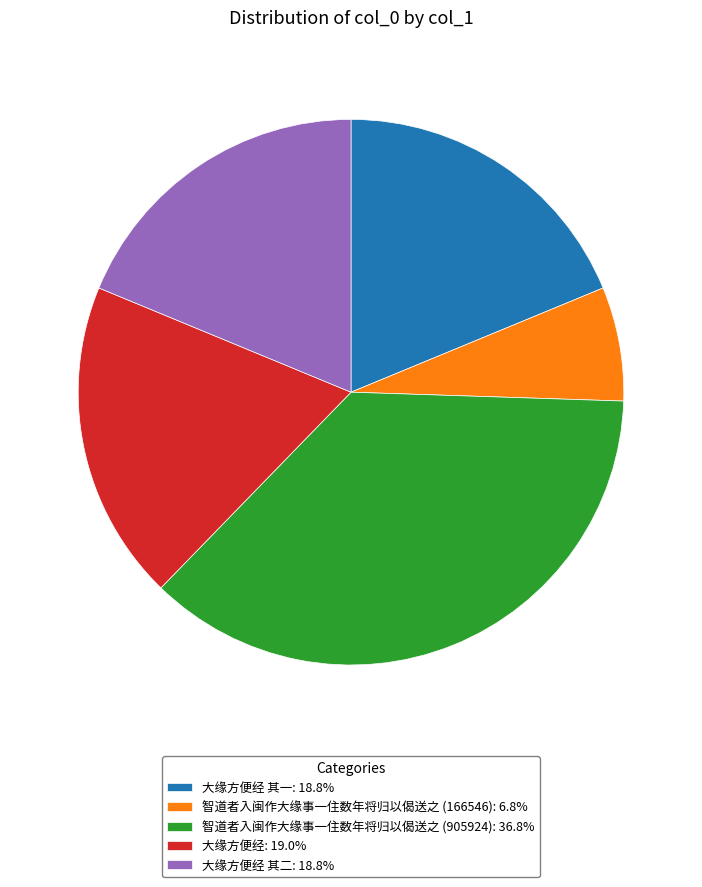

Is the sum of 智道者入闽作大缘事一住数年将归以偈送之 (905924): 36.8% and 智道者入闽作大缘事一住数年将归以偈送之 (166546): 6.8% greater than half?

No